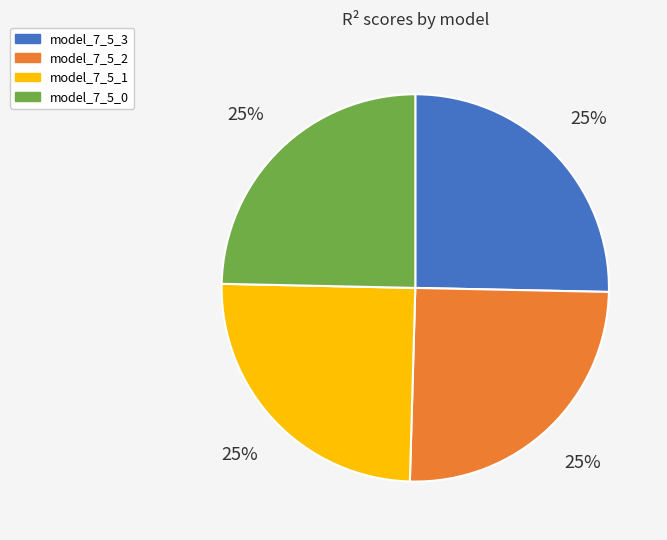

To the nearest percent, what percentage of the pie is model_7_5_0?

25%